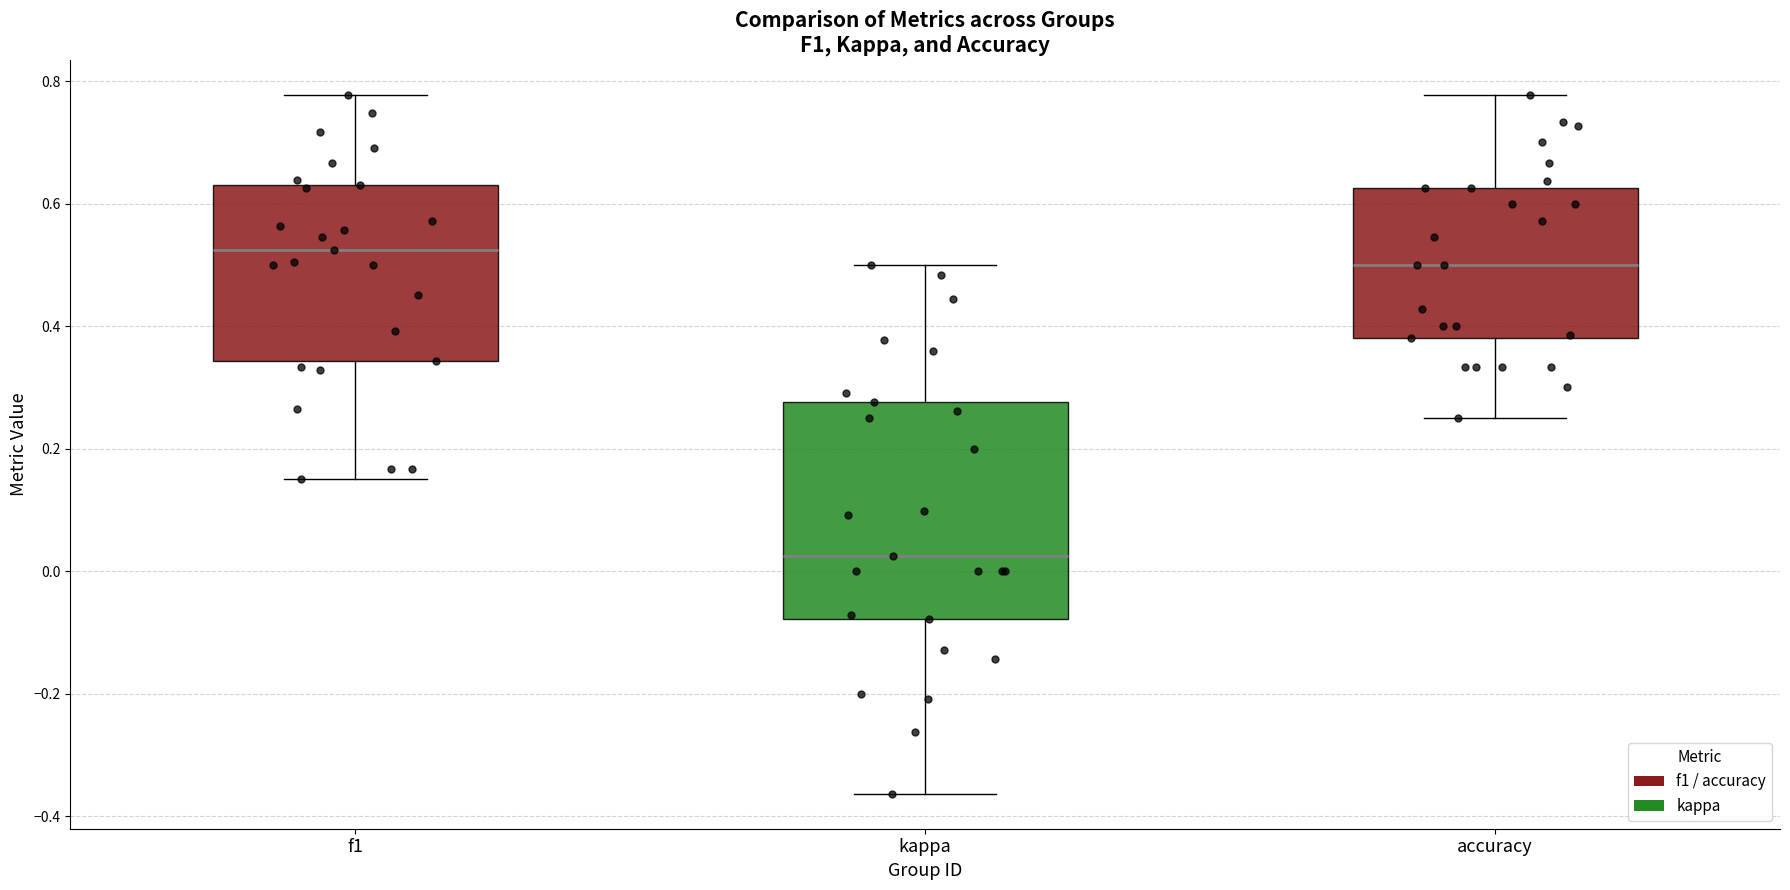

Reading left to right, transcribe this box plot: for each box, give where its median line is, the range the box spans, and where its two whiskers end, as read against the y-axis. The values are not printed on the chart, so give them approximately, as read against the axis.

f1: median 0.52, box 0.34 to 0.64, whiskers 0.16 to 0.78
kappa: median 0.02, box -0.08 to 0.28, whiskers -0.36 to 0.50
accuracy: median 0.50, box 0.38 to 0.62, whiskers 0.26 to 0.78